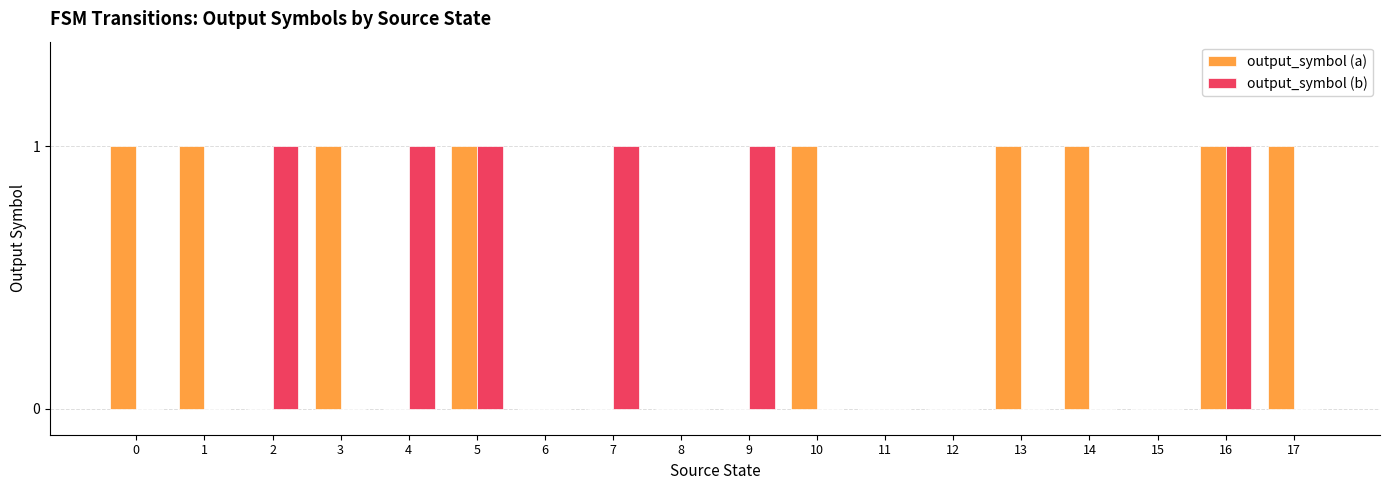

Is it true that output_symbol (a) equals 0 at 1?

False